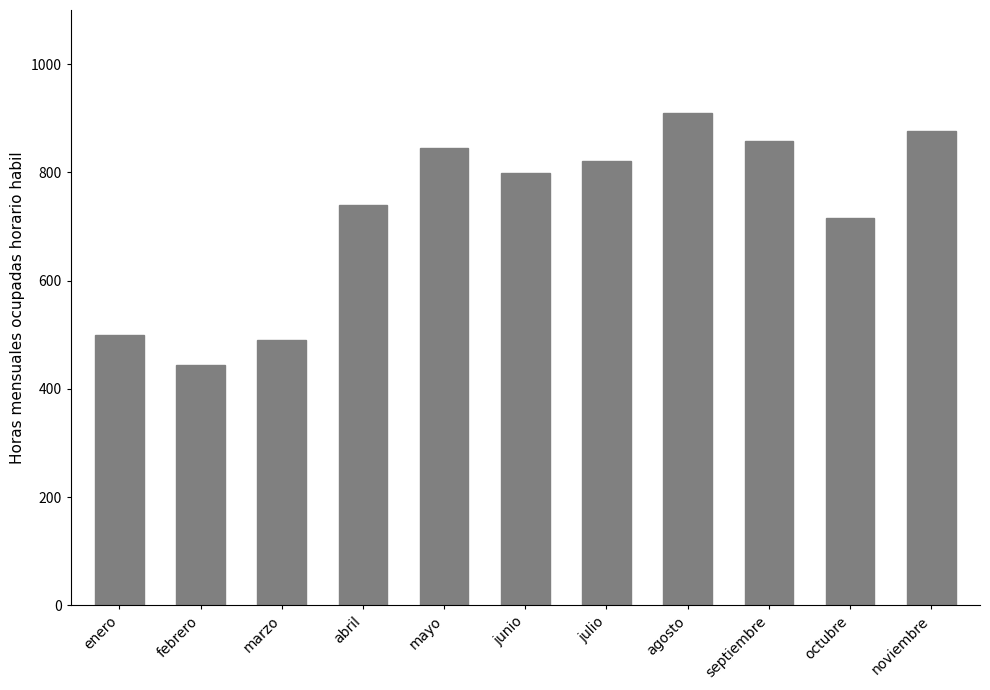

What value does the data have at octubre?

716.0